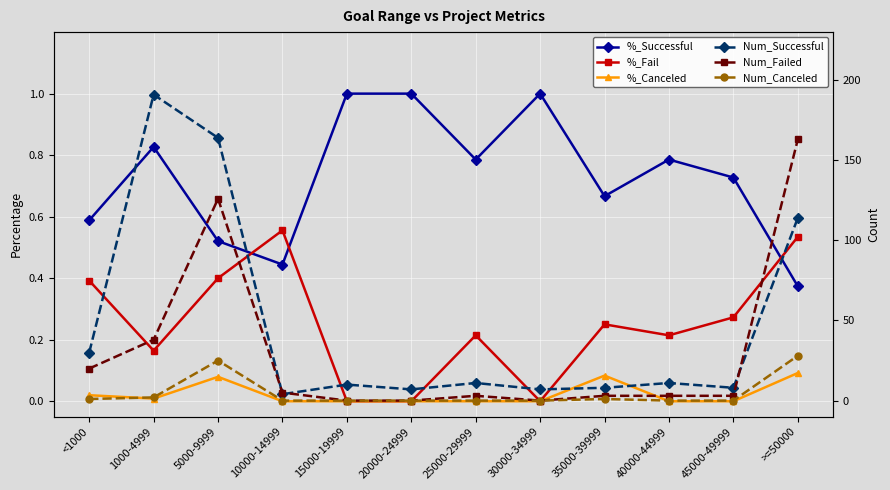

What is the value of the %_Successful point at the 2nd from the left?

0.8